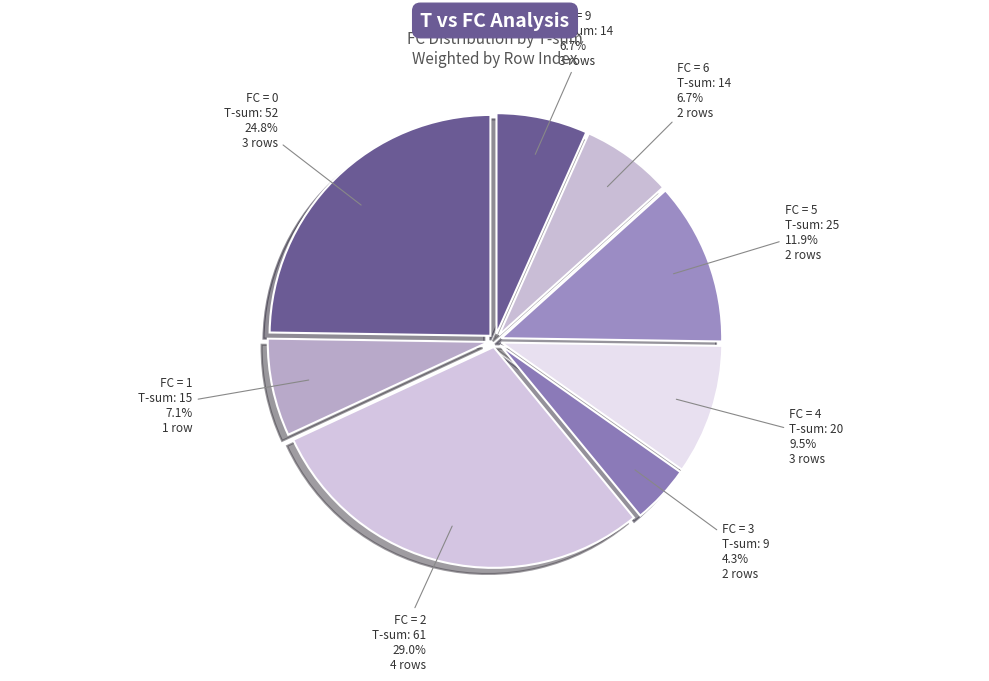

Which category has the biggest portion of the pie?

FC = 2